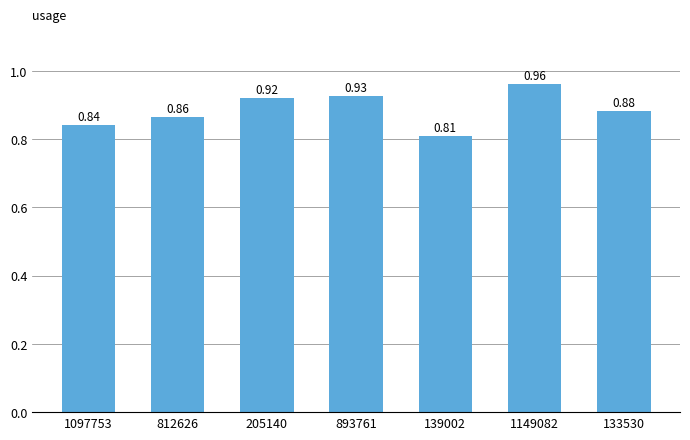

Rank the categories by value from highest to lowest.

1149082, 893761, 205140, 133530, 812626, 1097753, 139002